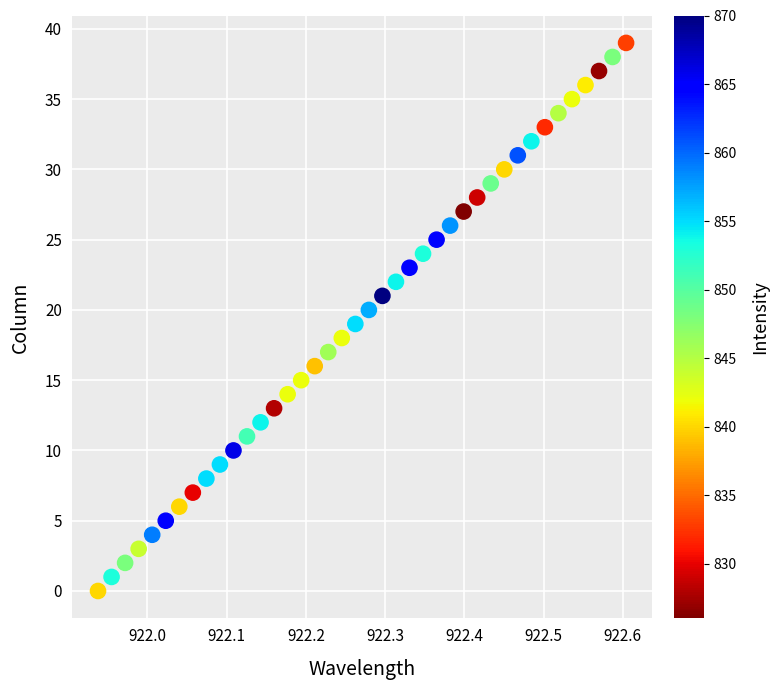

What is the range of Y values (max minus min)?

39